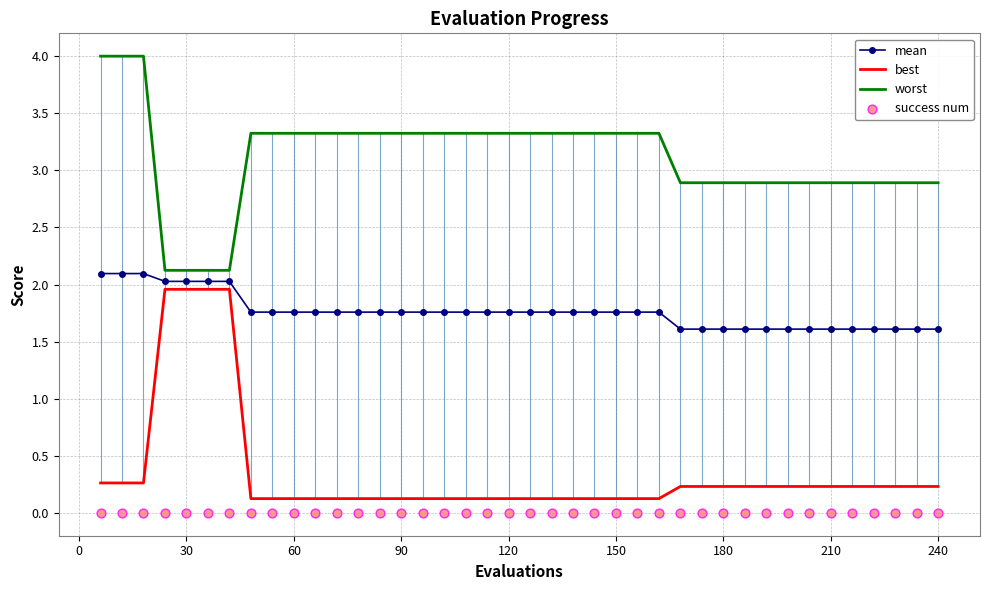

Which series has the largest total across all categories?

worst